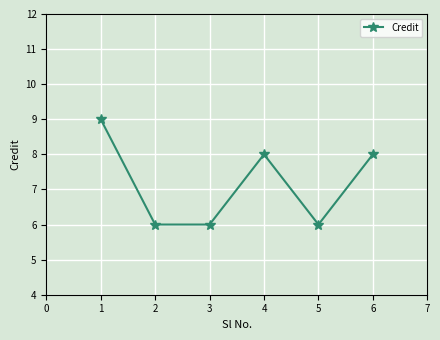

What is the value of the 6th point from the left?

8